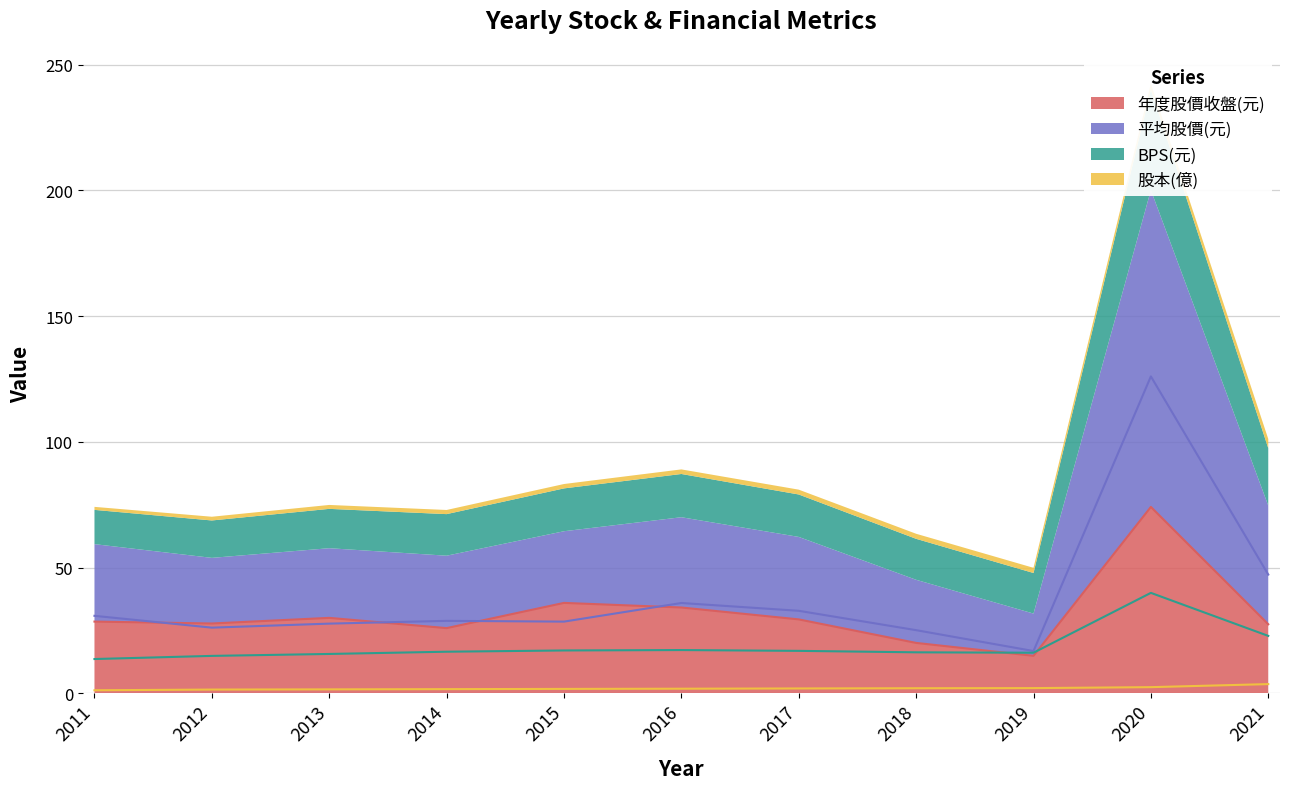

How many lines are shown in the chart?

4